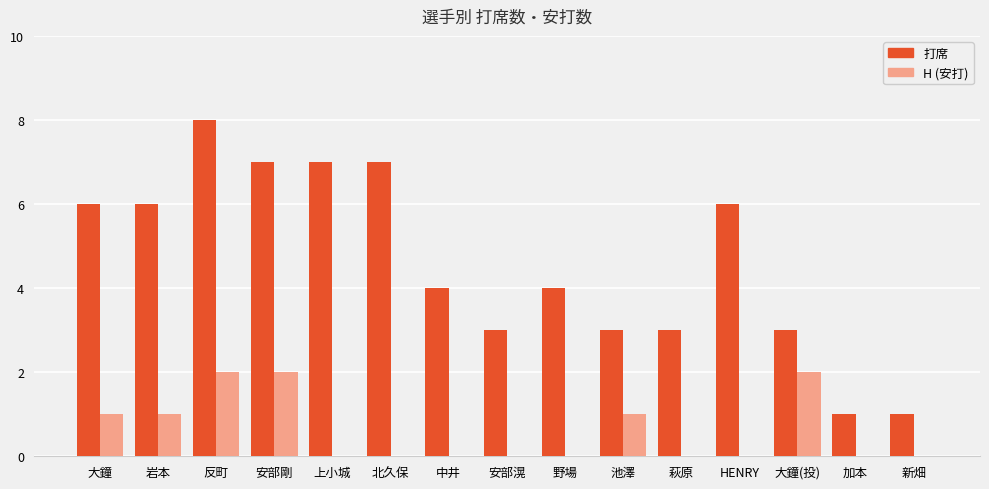

Which label corresponds to the largest value in the chart?

反町